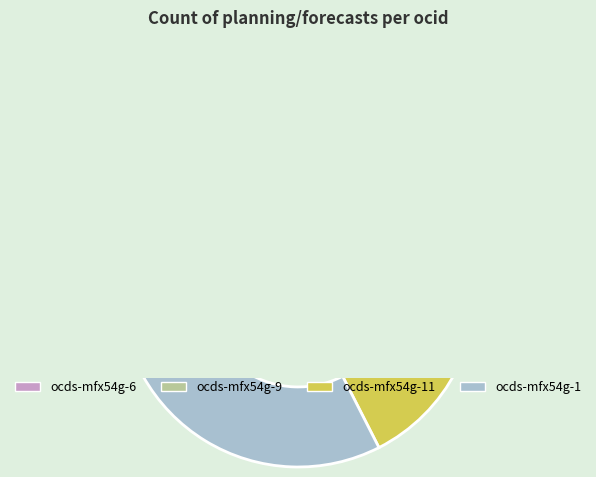

Count the number of slices in the pie.

6